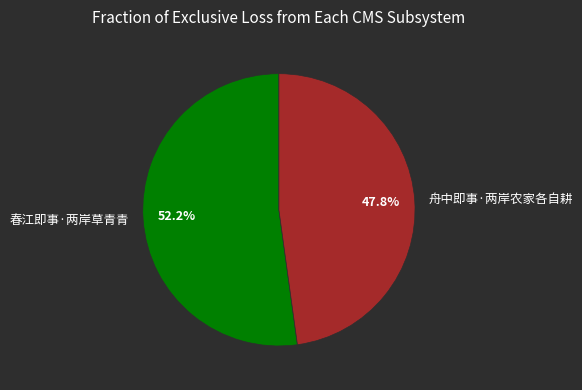

To the nearest percent, what is the difference between the 舟中即事·两岸农家各自耕 and 春江即事·两岸草青青 slice percentages?

4%